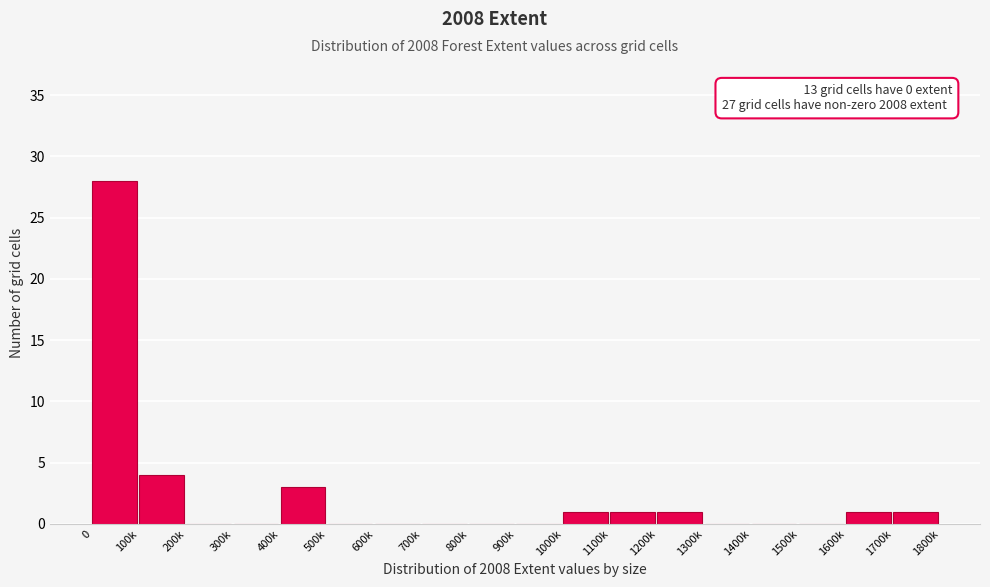

Reading left to right, list all the values displayed in this chart.

0=28	100k=4	200k=0	300k=0	400k=3	500k=0	600k=0	700k=0	800k=0	900k=0	1000k=1	1100k=1	1200k=1	1300k=0	1400k=0	1500k=0	1600k=1	1700k=1